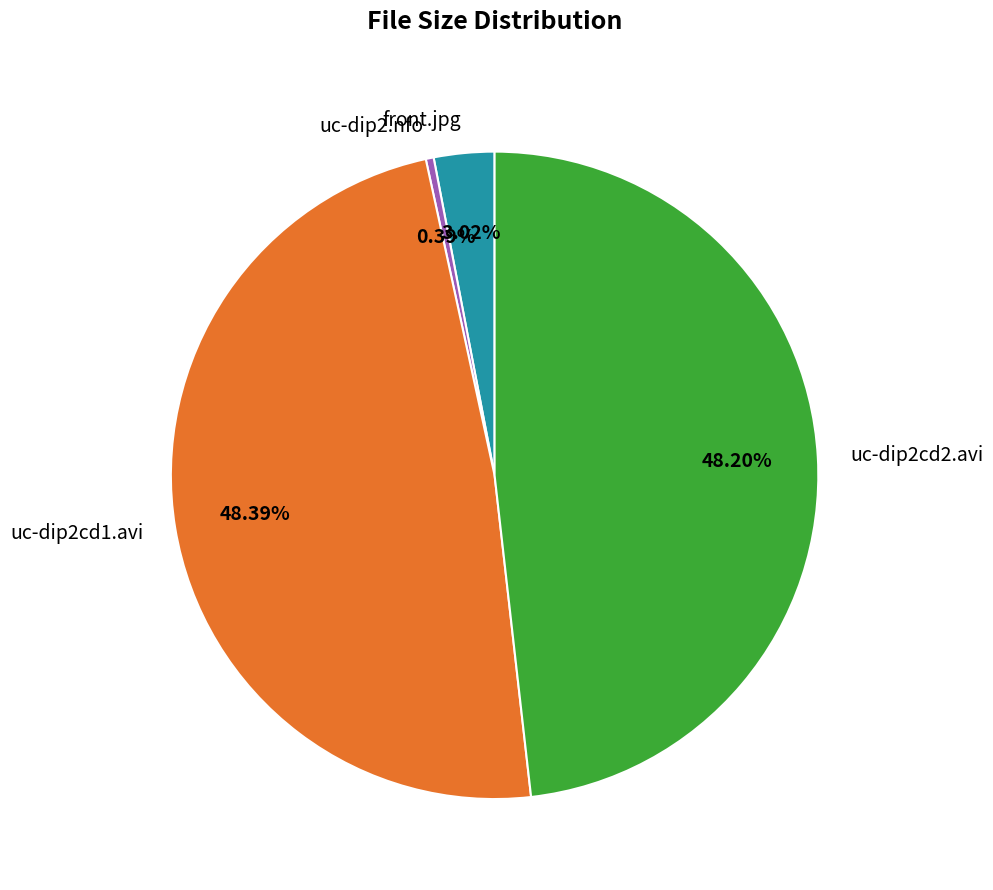

Is uc-dip2.nfo the majority of the pie?

No